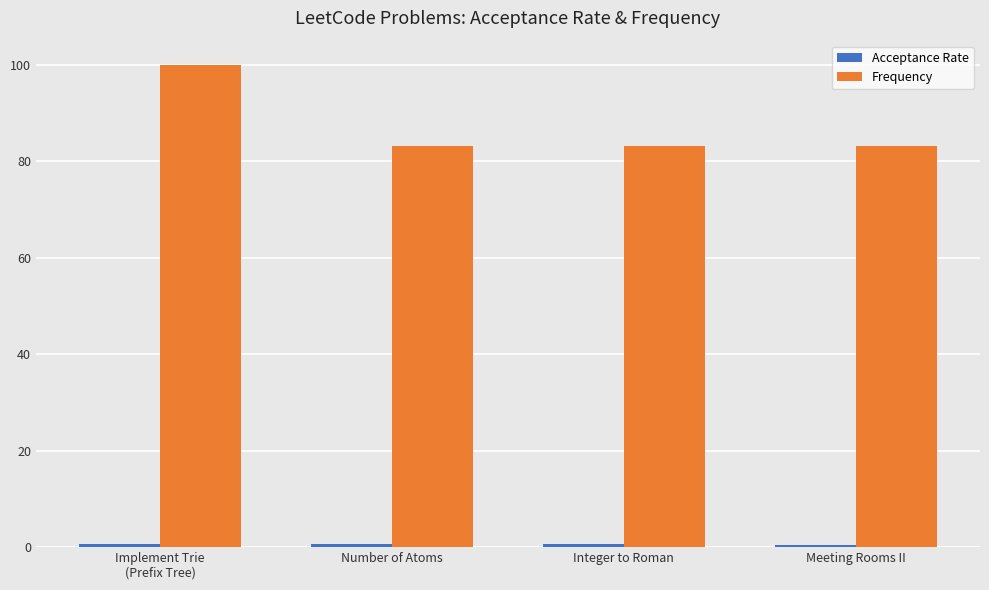

Which series has the widest spread of values?

Frequency